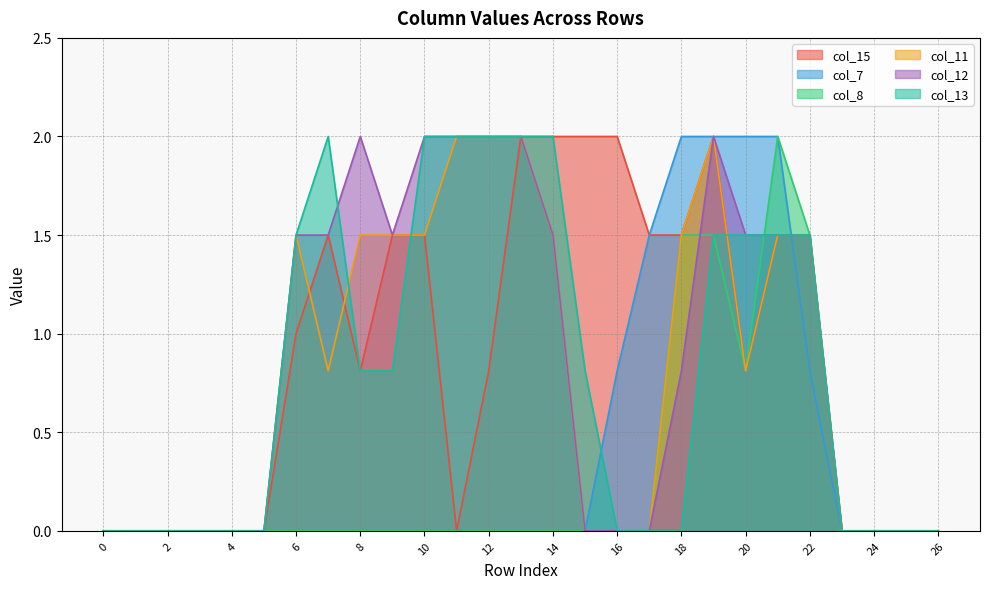

Where is the first local maximum for col_12?

8